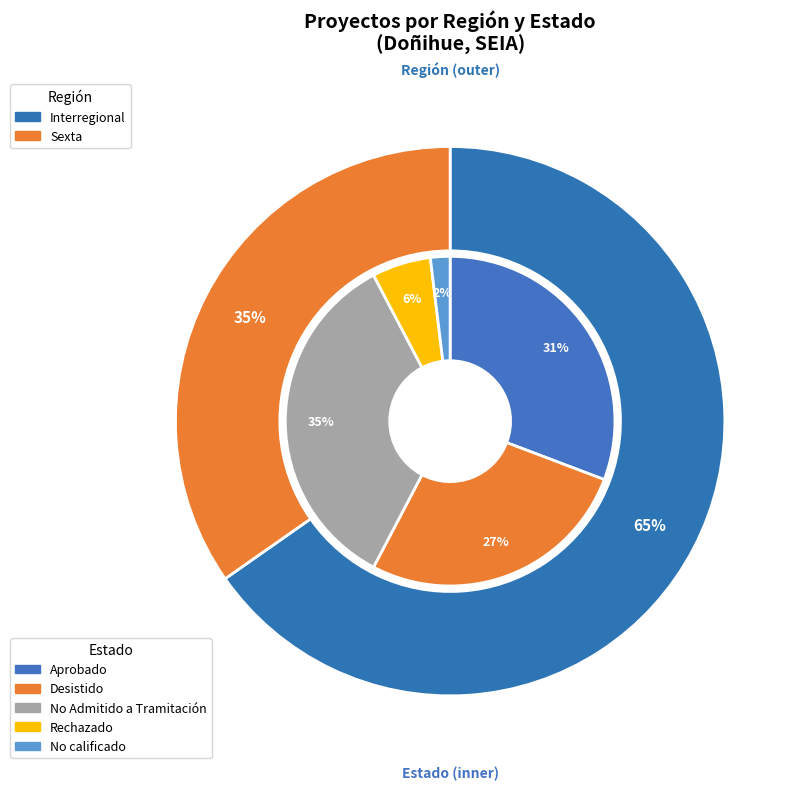

To the nearest percent, what percentage of the pie is Interregional?

65%